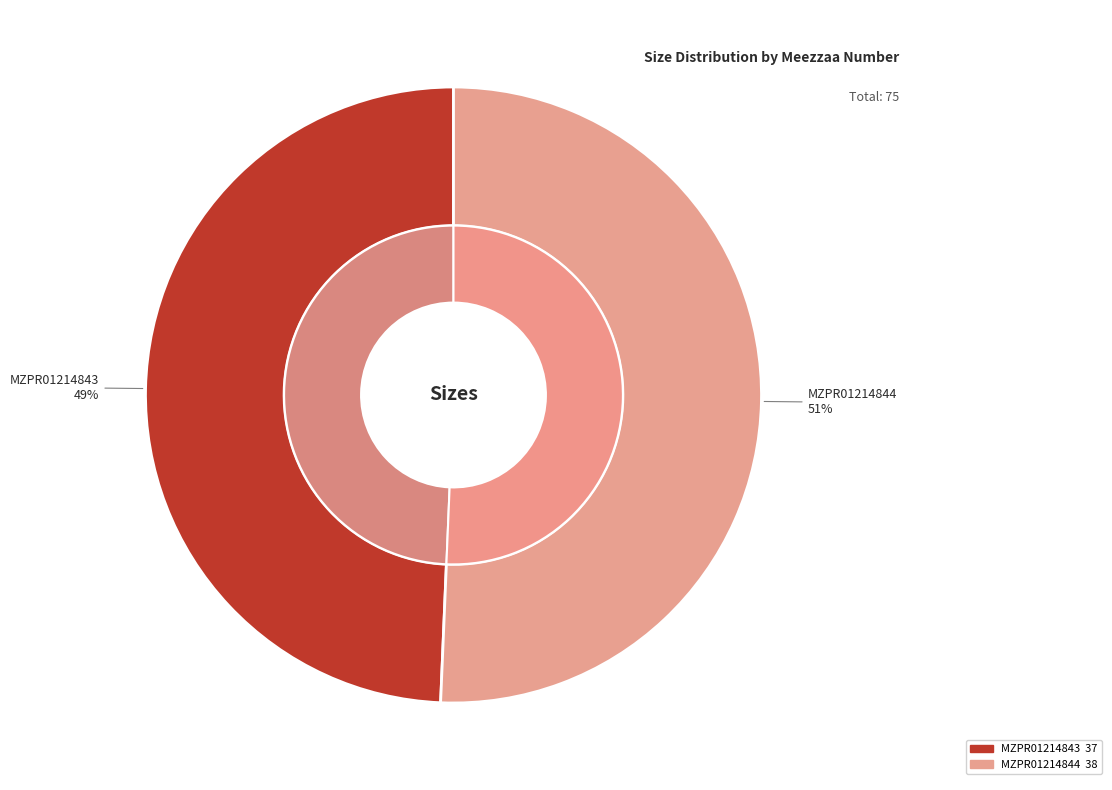

To the nearest percent, what is the difference between the MZPR01214843 and MZPR01214844 slice percentages?

1%